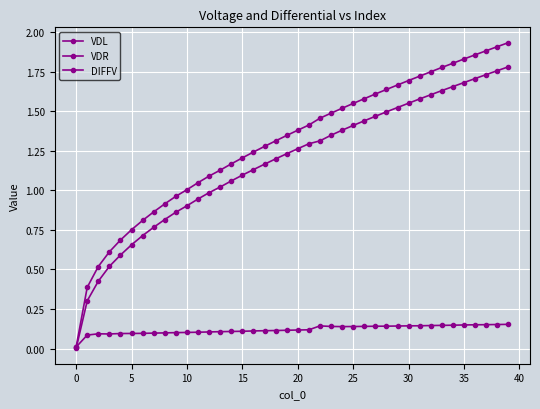

What is the sum of all VDL values?

51.8